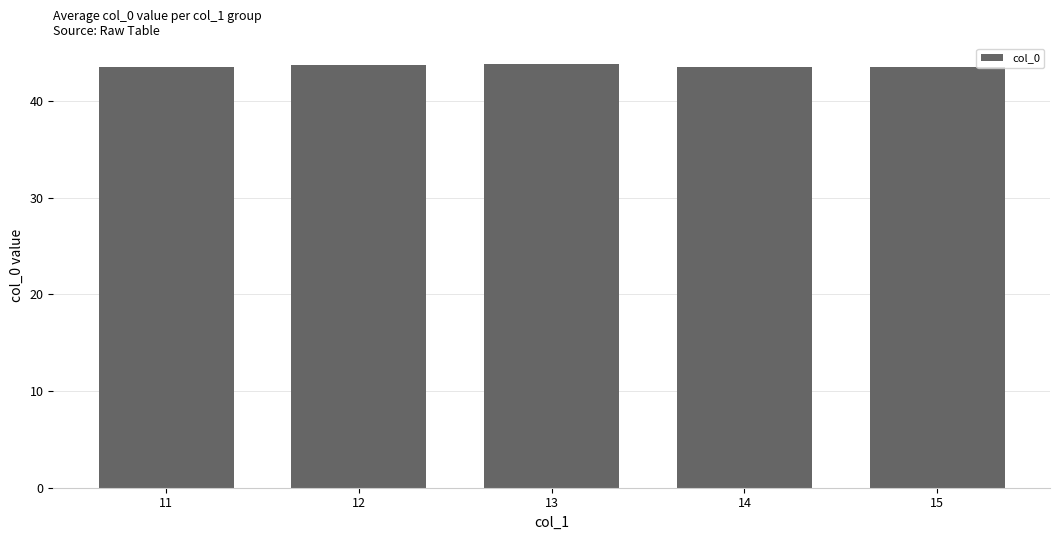

What is the minimum value shown in the chart?

43.5